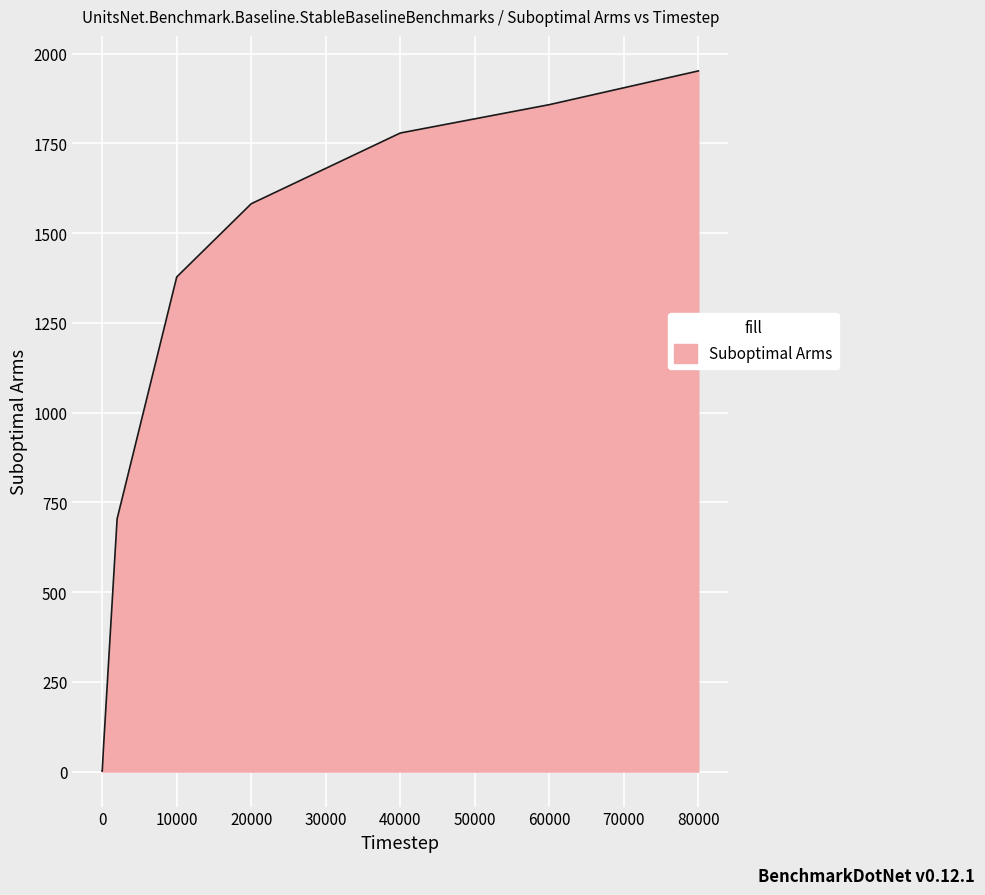

How many series are shown in this chart?

1